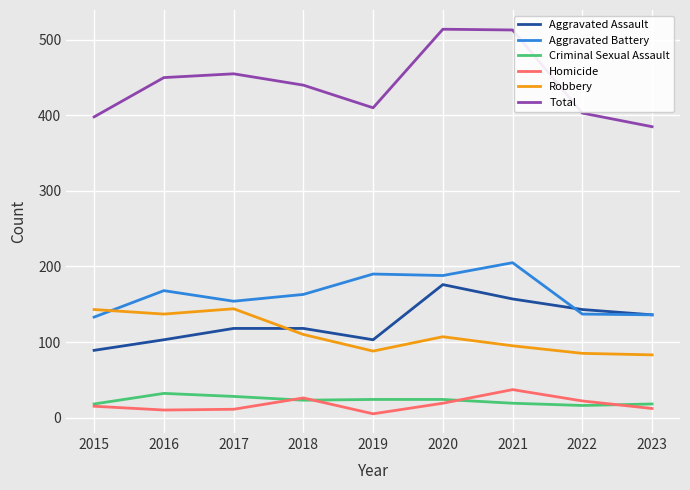

What is the total value across all series at 2022?

806